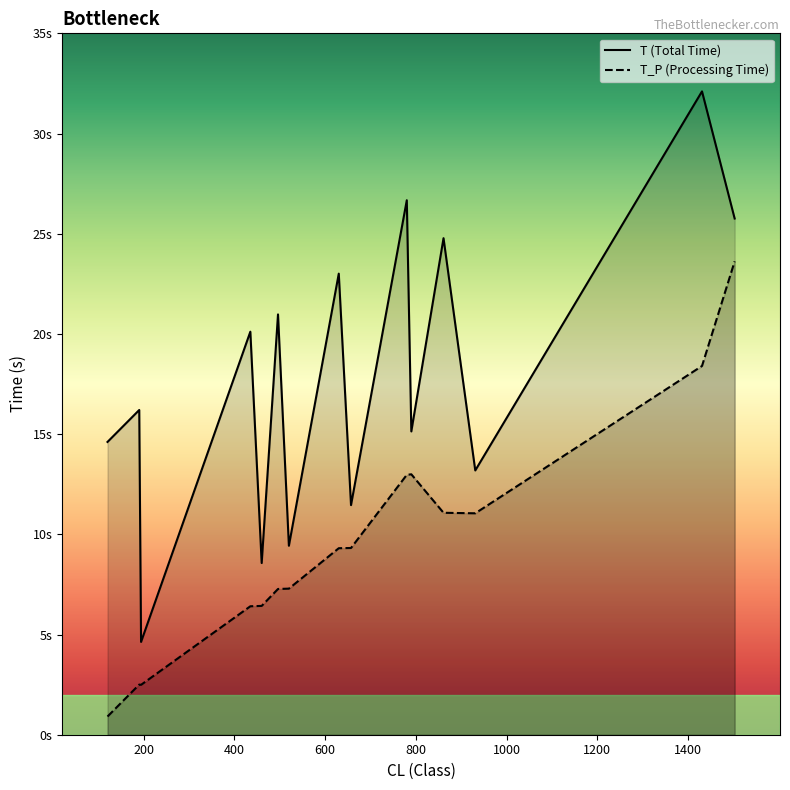

How many distinct data groups are displayed?

2